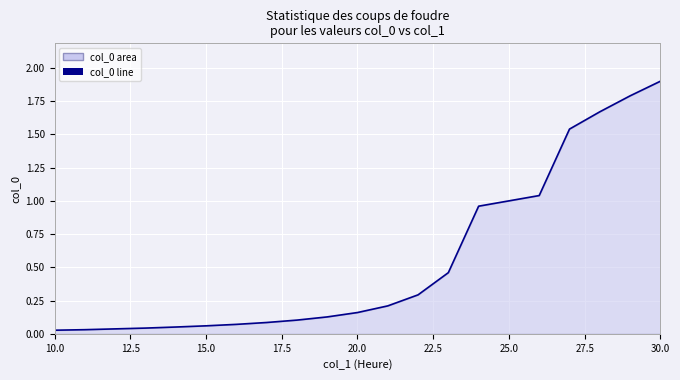

What is the difference between the maximum and minimum values?

1.9